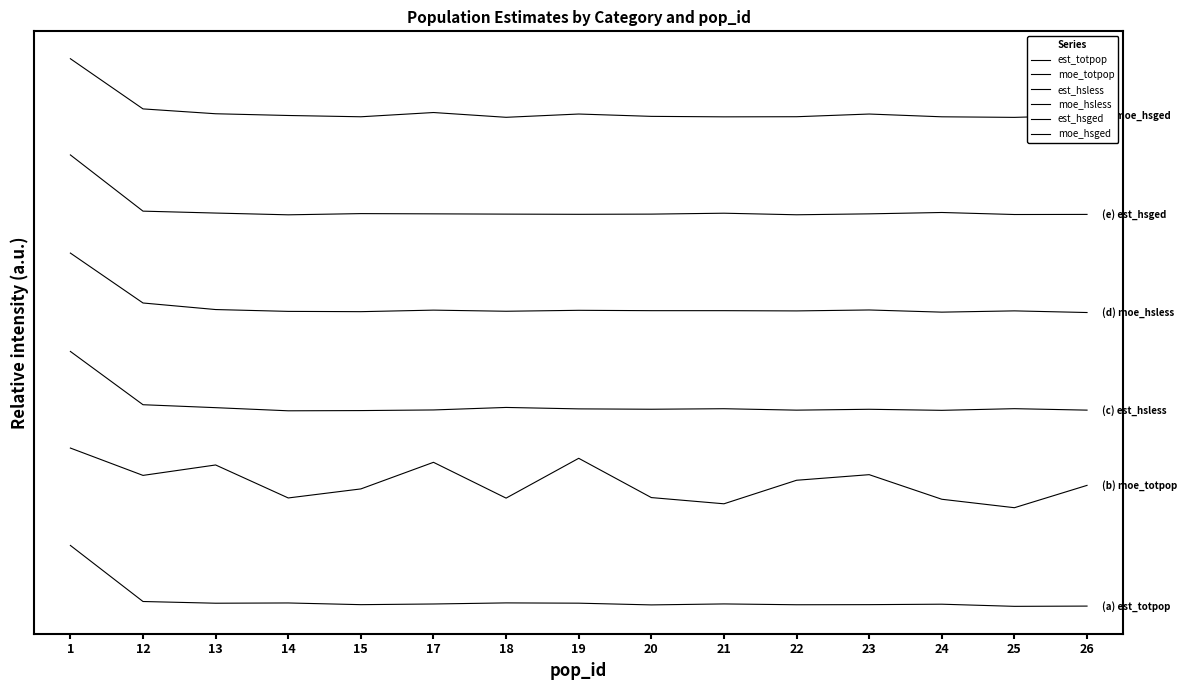

The est_hsless series shows 0.2 at 18. True or false?

False